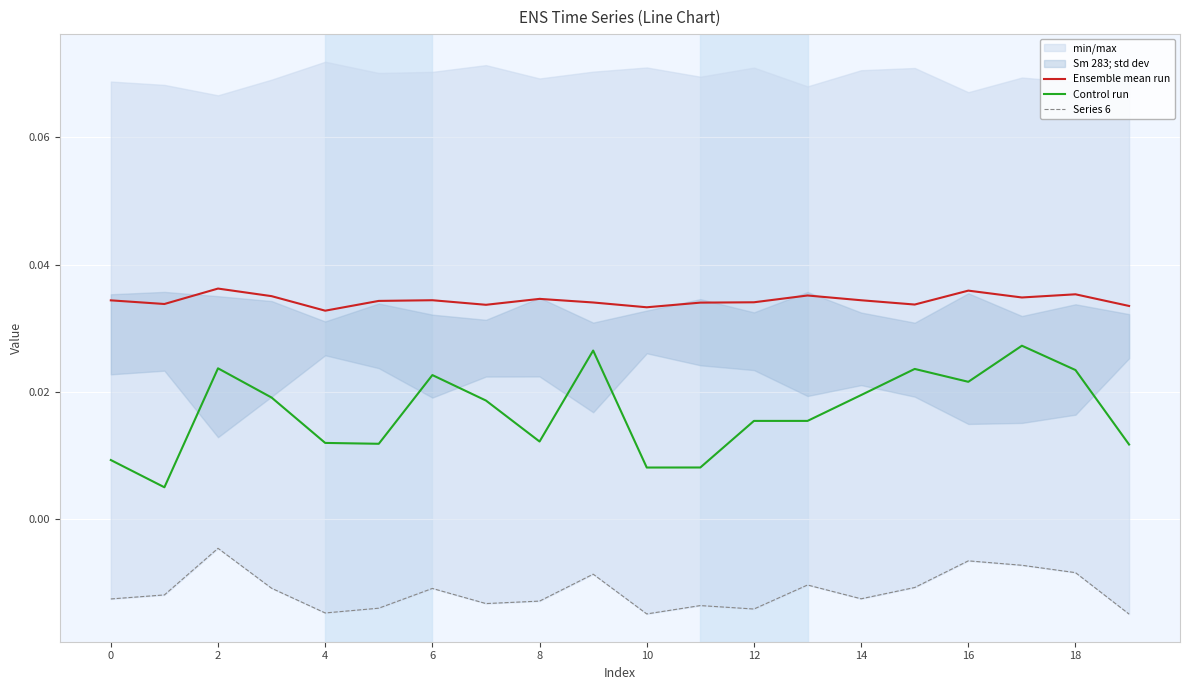

What is the label of the 1st point from the right?

19